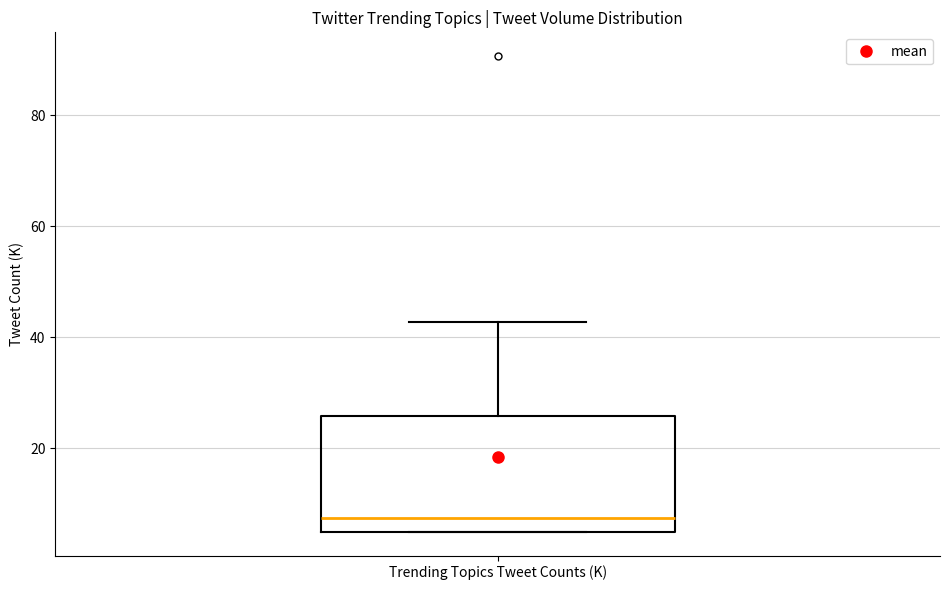

Where is the upper edge of the box for Trending Topics Tweet Counts (K) on the y-axis? The values are not printed on the chart, so give them approximately, as read against the axis.

26